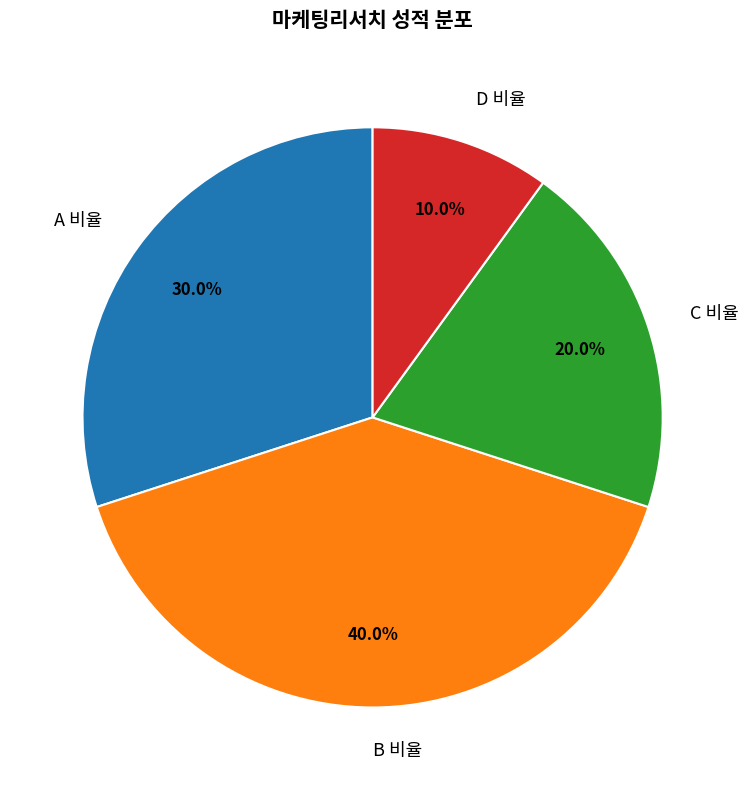

How many slices are in this pie chart?

4